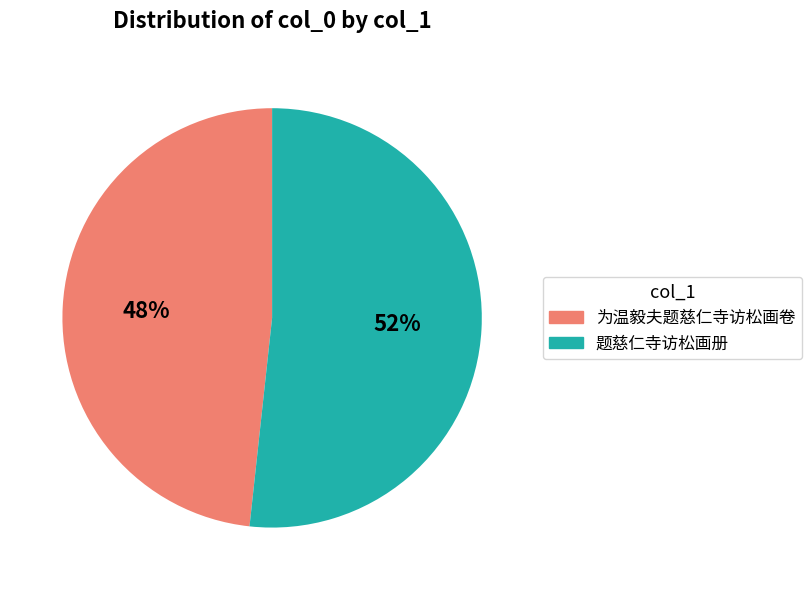

Rank the categories by value from highest to lowest.

题慈仁寺访松画册, 为温毅夫题慈仁寺访松画卷